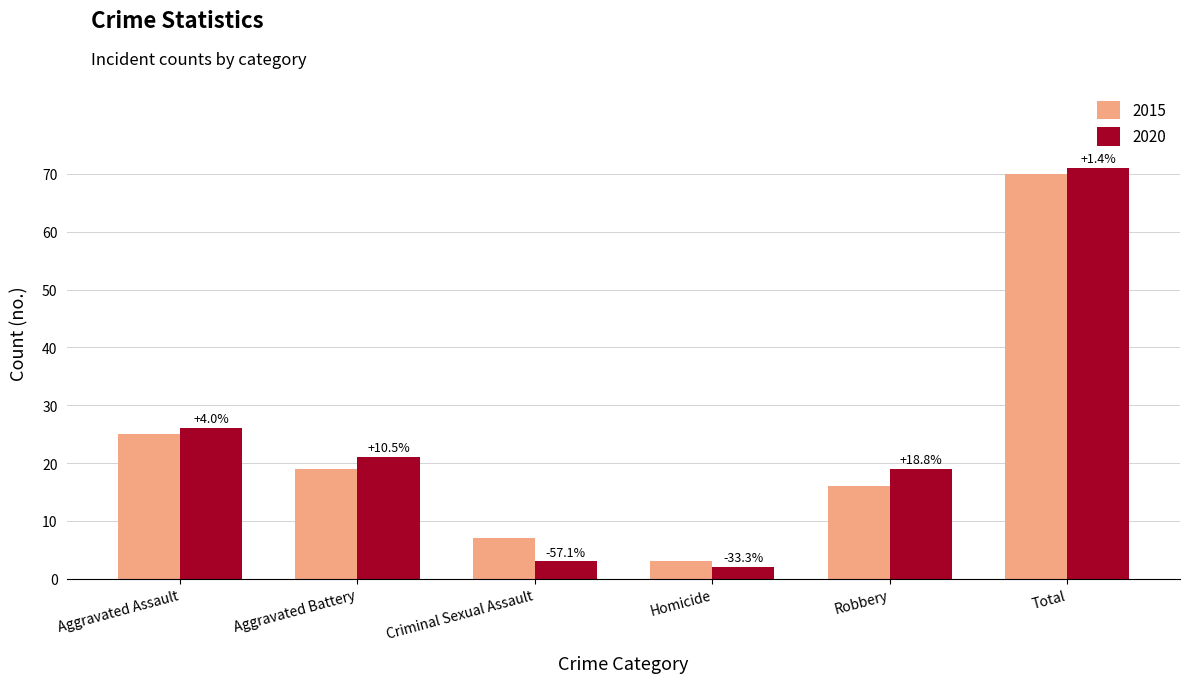

What is the value of the 2015 bar at the 2nd from the left?

19